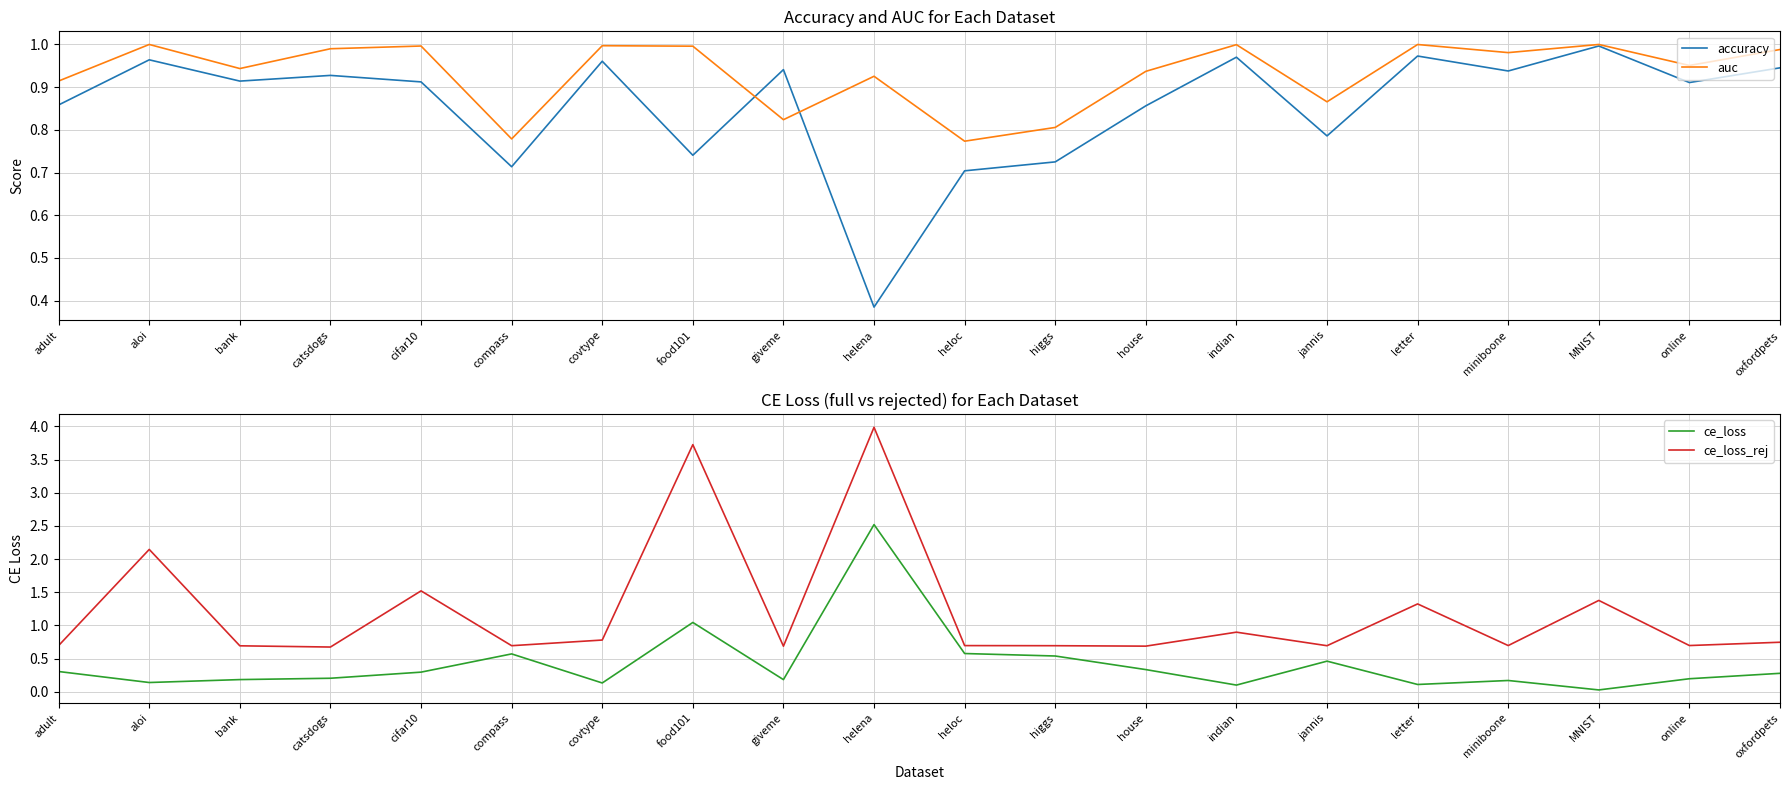

What is the highest value of the auc series?

1.0